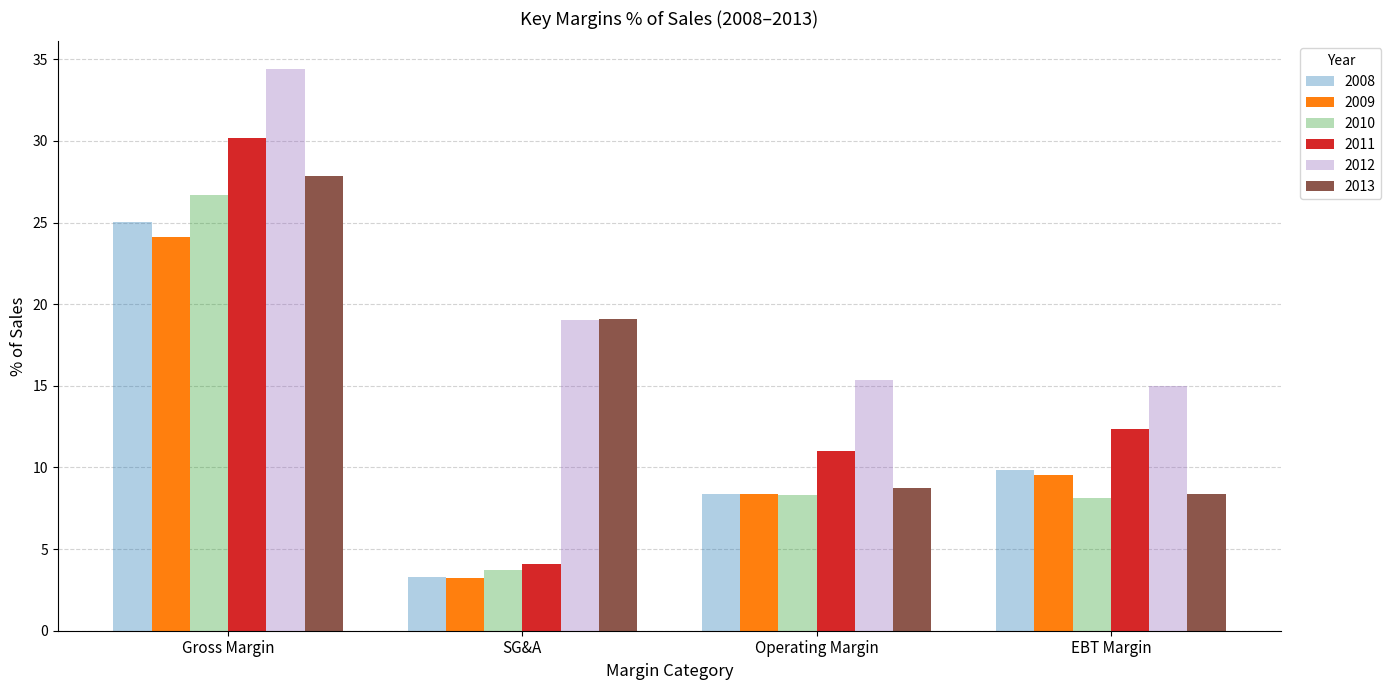

True or false: 2010 has a value of 26.7 at Gross Margin.

True